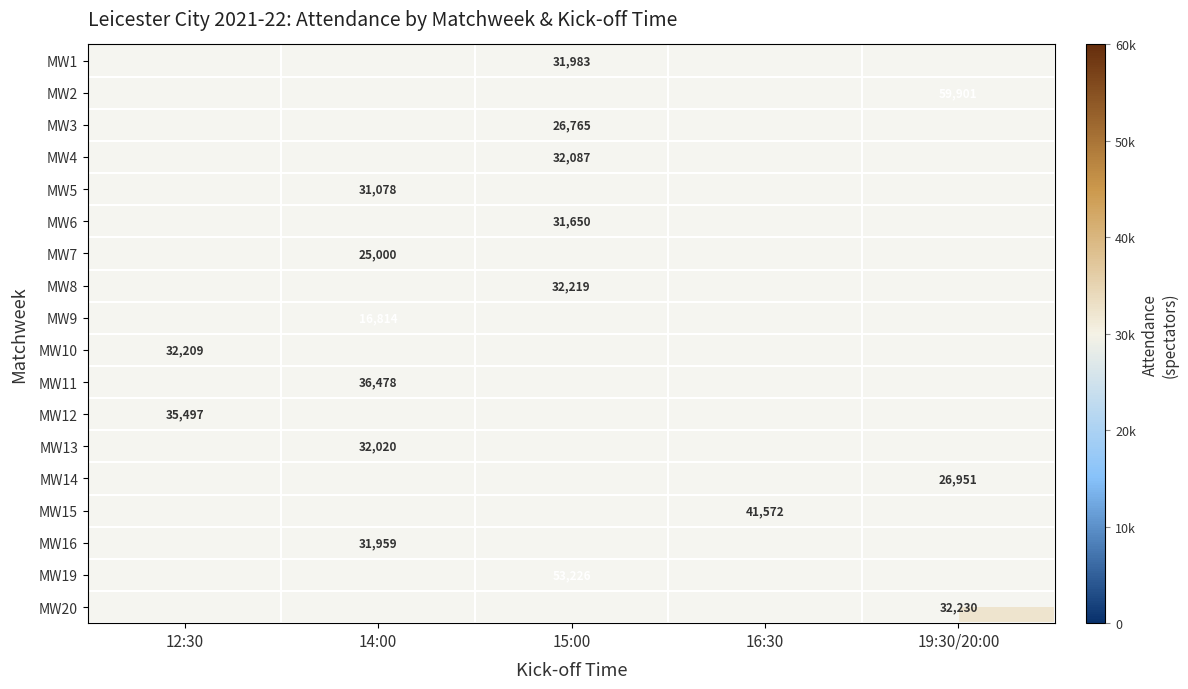

The value of MW20 at 19:30/20:00 is 18499. True or false?

False